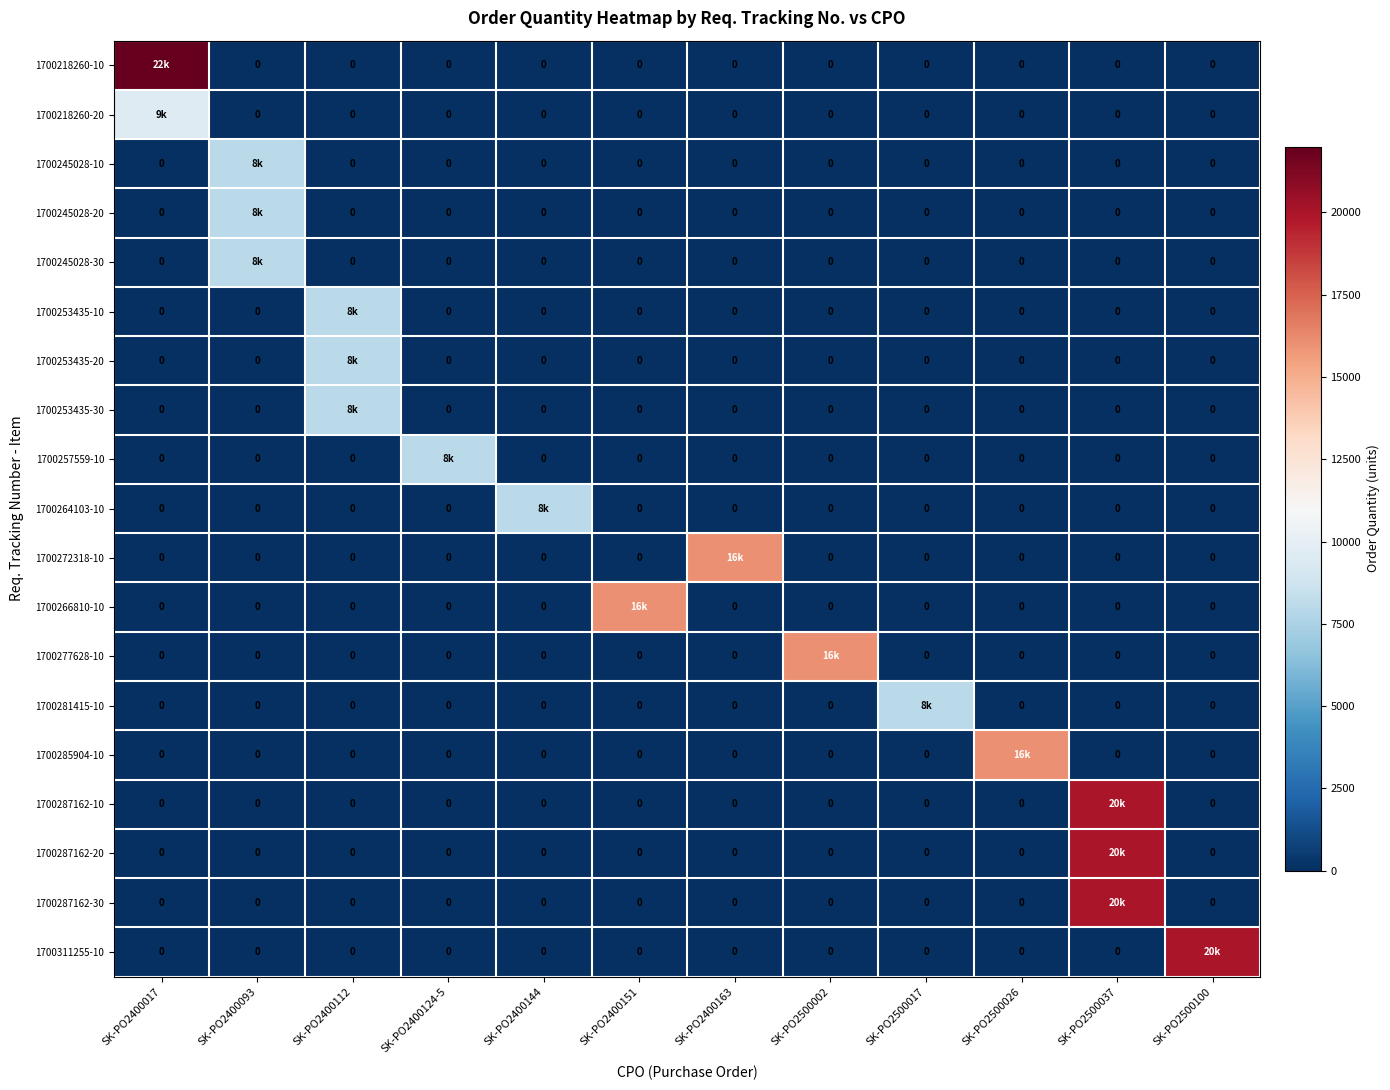

Is the value of 1700285904-10 at SK-PO2500002 greater than the value of 1700245028-20 at SK-PO2400124-5?

No